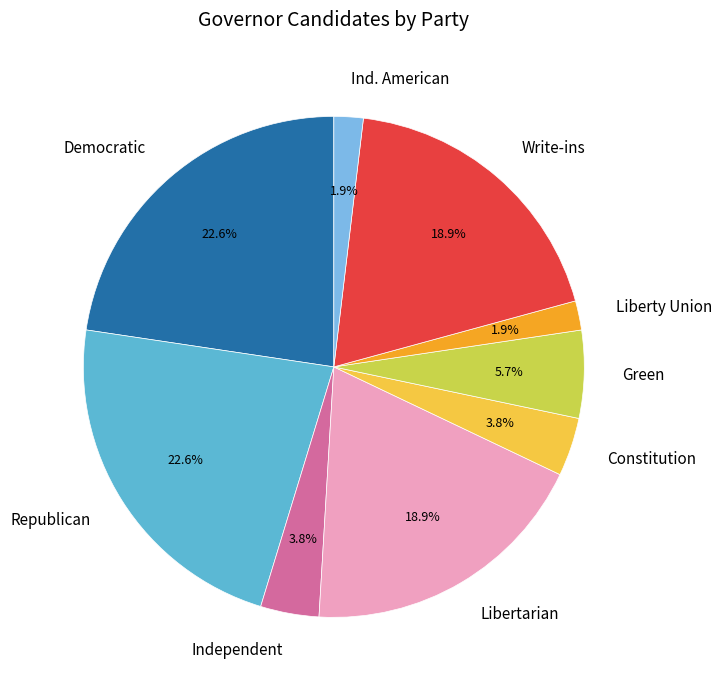

Does Republican represent more than half of the total?

No